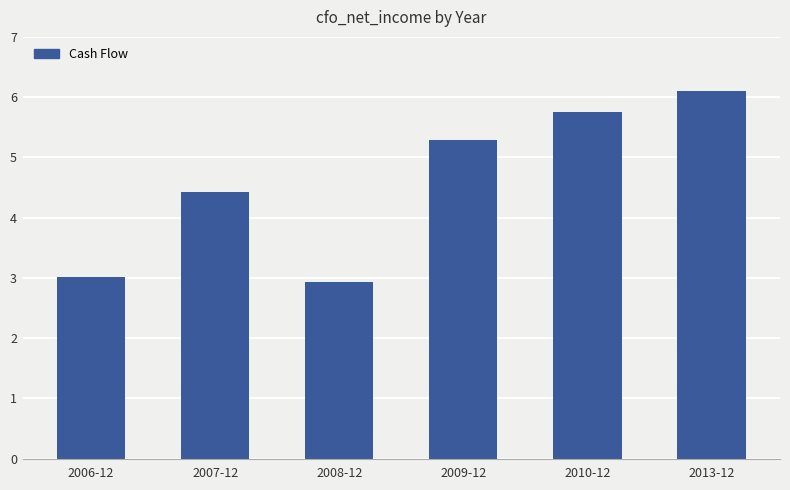

True or false: the data shows 7489932579.6 at 2010-12.

False